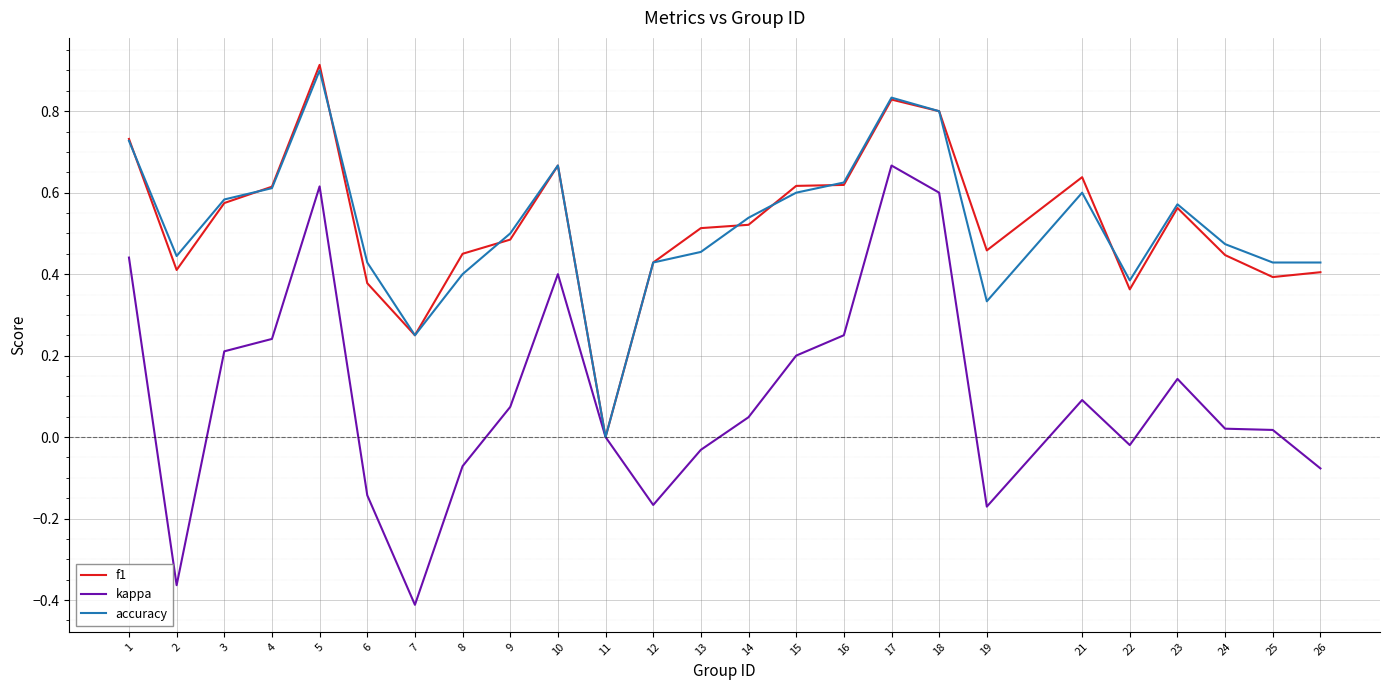

The value of f1 at 24 is 0.4. True or false?

True